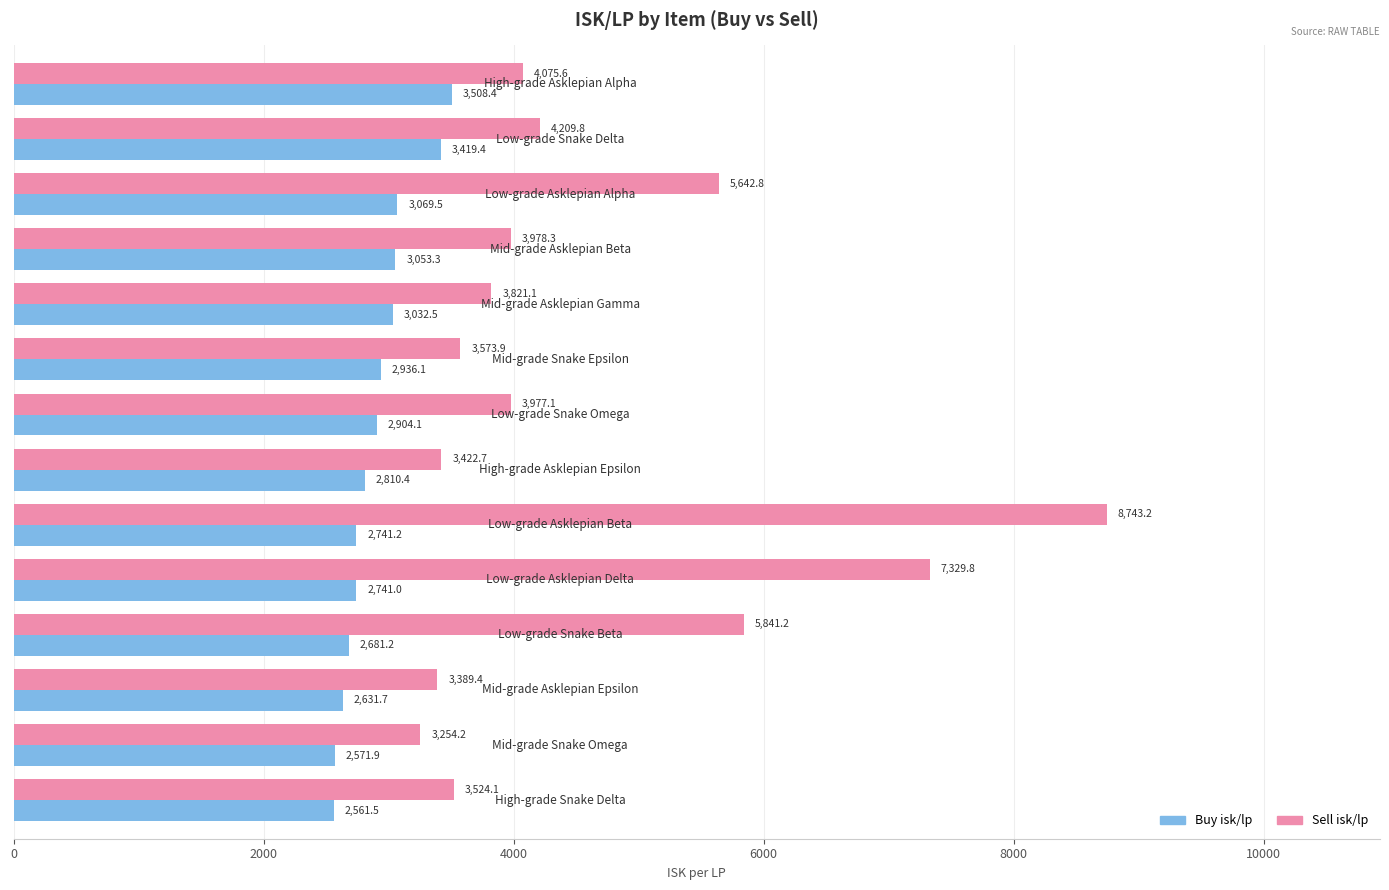

What is the average value of the Sell isk/lp series?

4627.4